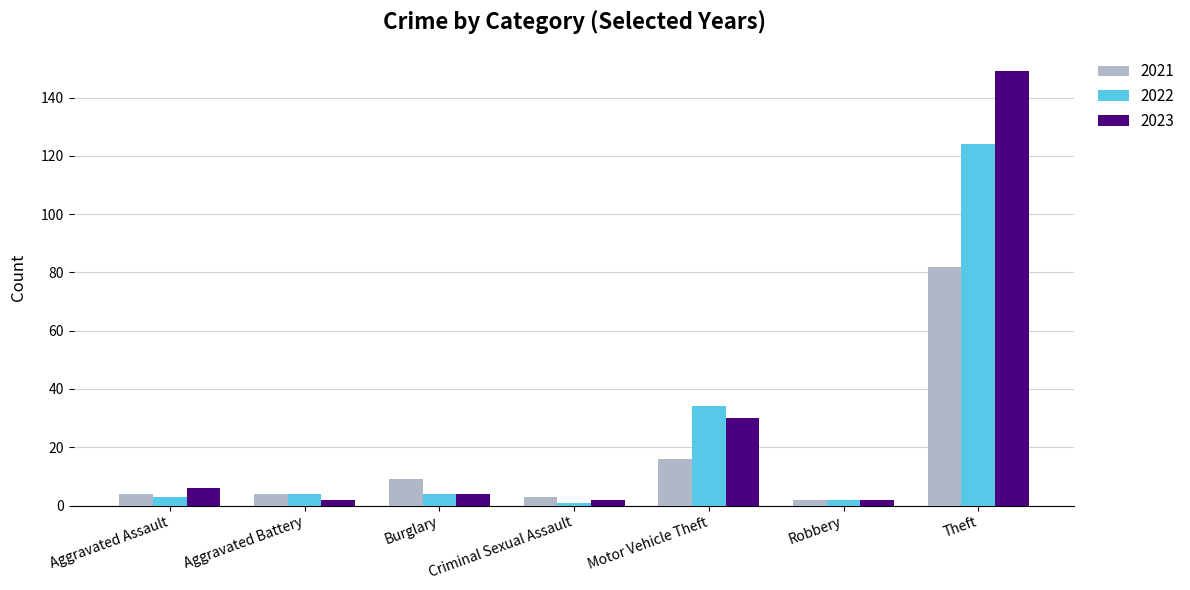

What are all the series names shown in the legend?

2021, 2022, 2023